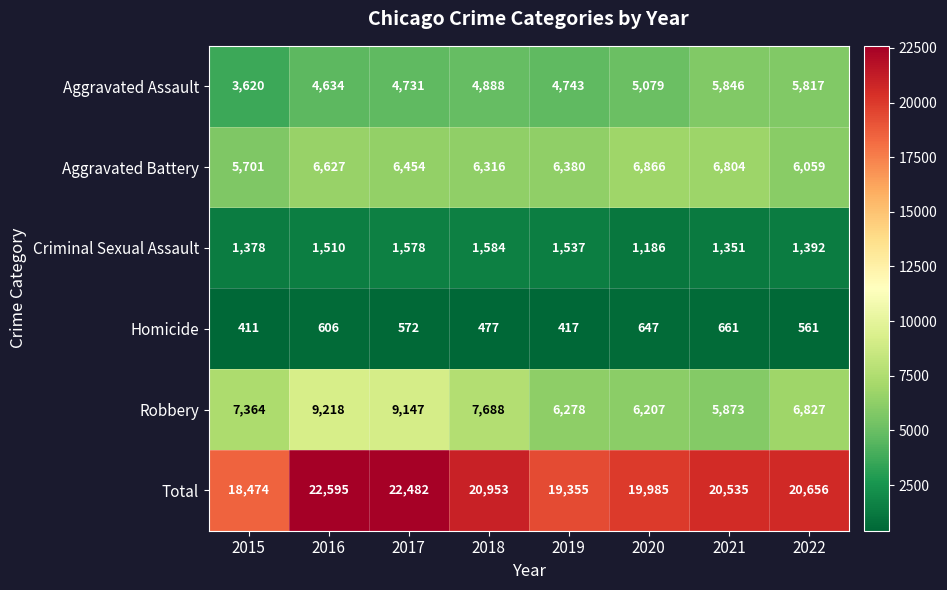

Count the number of data series in this chart.

6